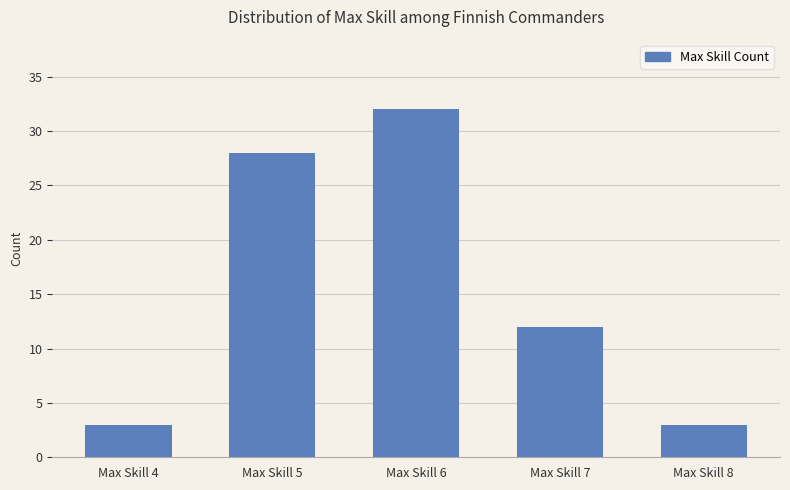

True or false: the data shows 9 at Max Skill 6.

False